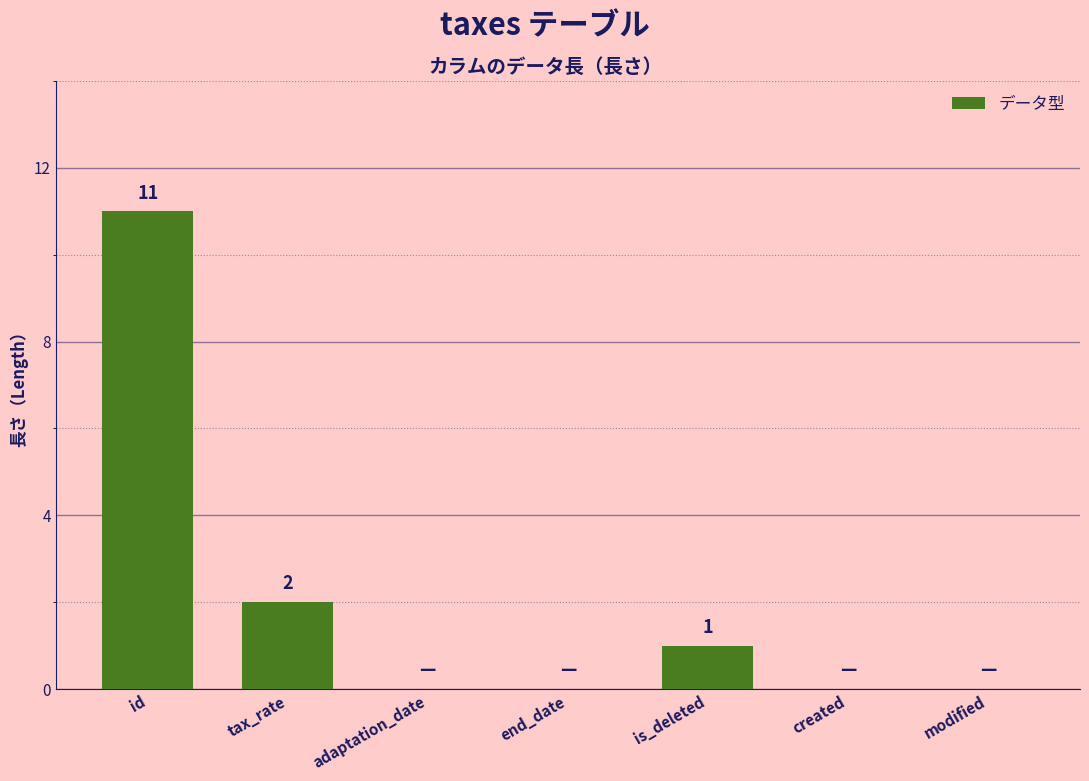

What is the change in value from id to end_date?

-11